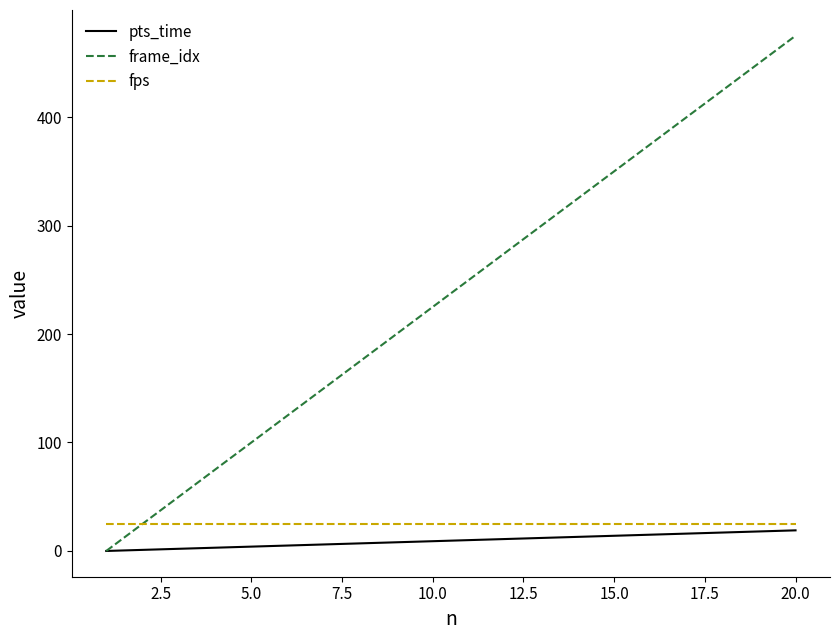

What is the highest value of the fps series?

25